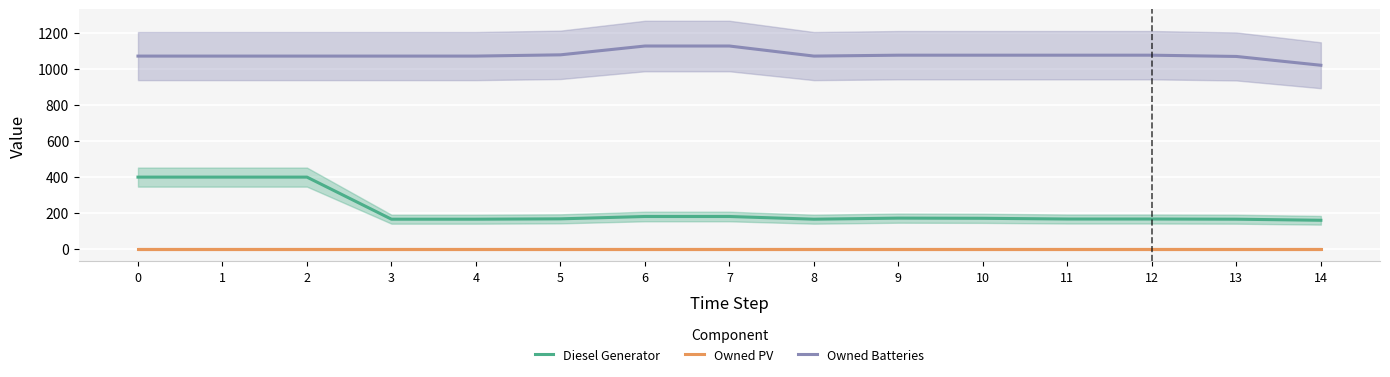

Which has a higher value, 7 or 14?

7